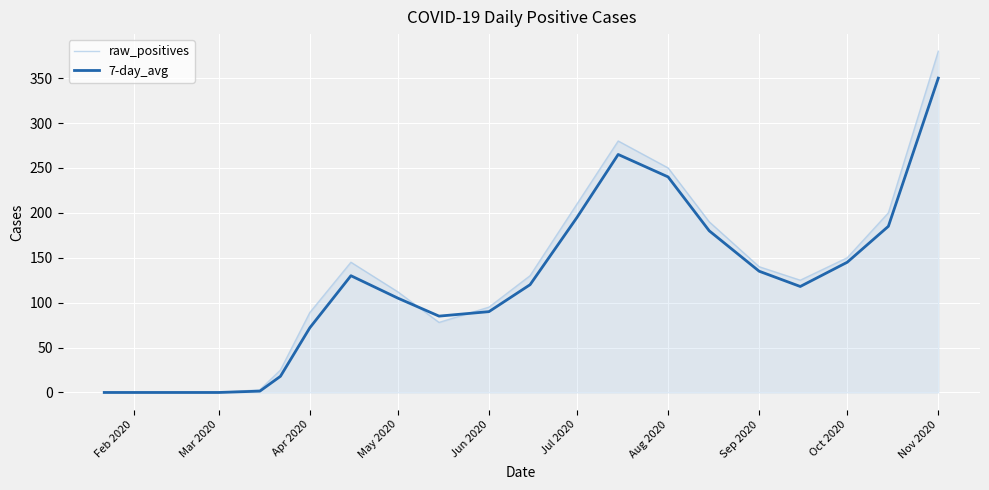

List the series in order of their peak value, lowest first.

7-day_avg, raw_positives